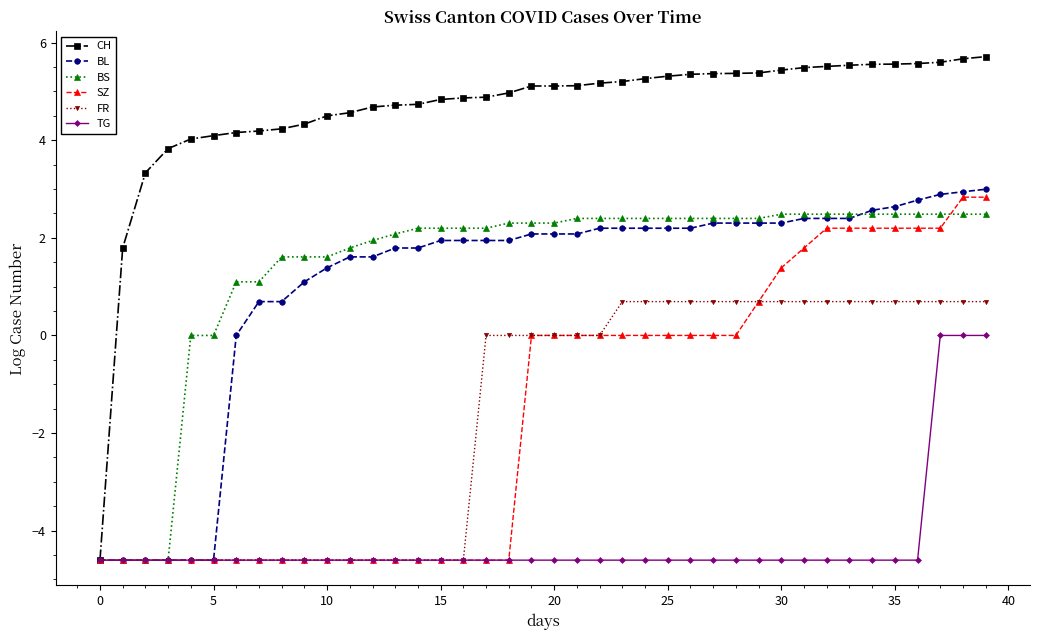

What is the maximum value shown in the chart?

5.7